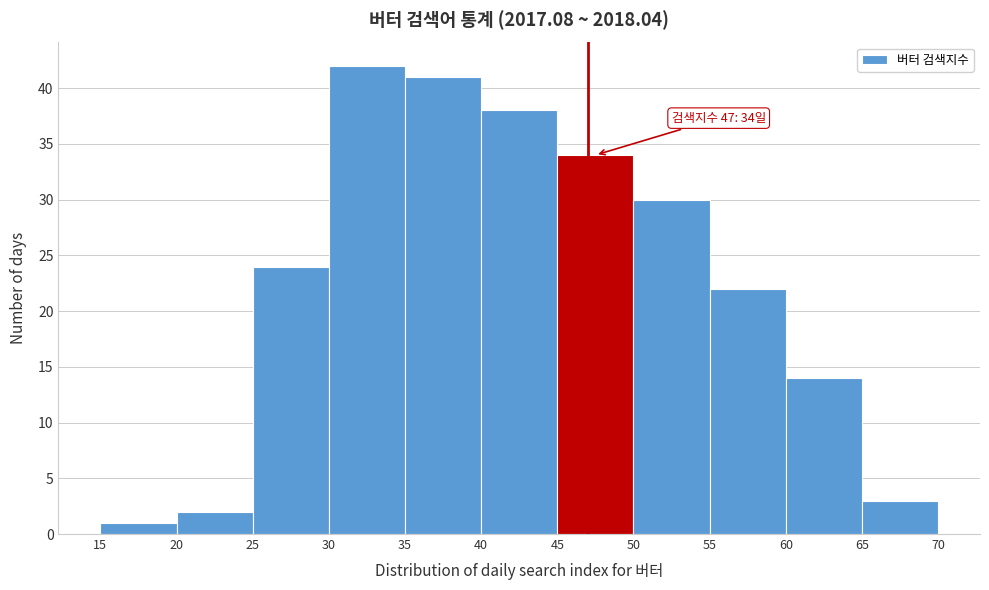

Which range on the x-axis has the tallest bar?

30 to 35